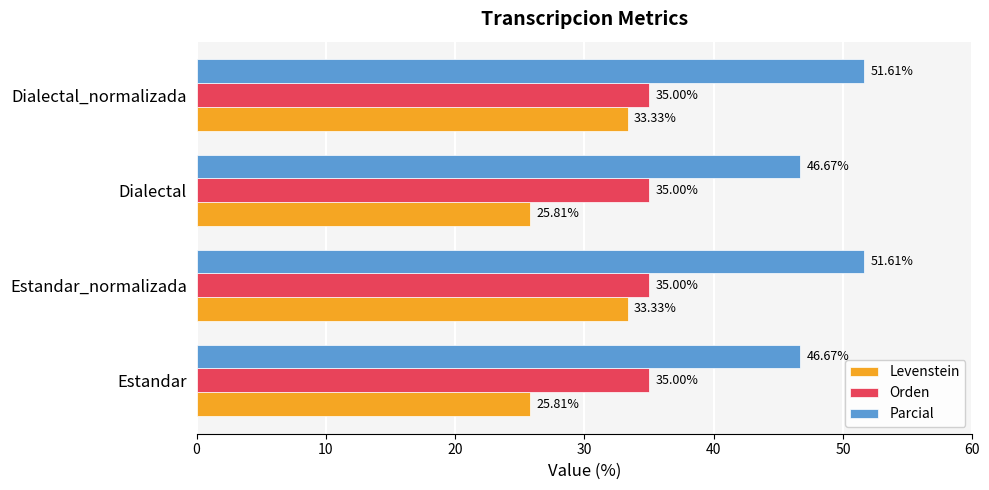

Rank the series by their average value, from lowest to highest.

Levenstein, Orden, Parcial